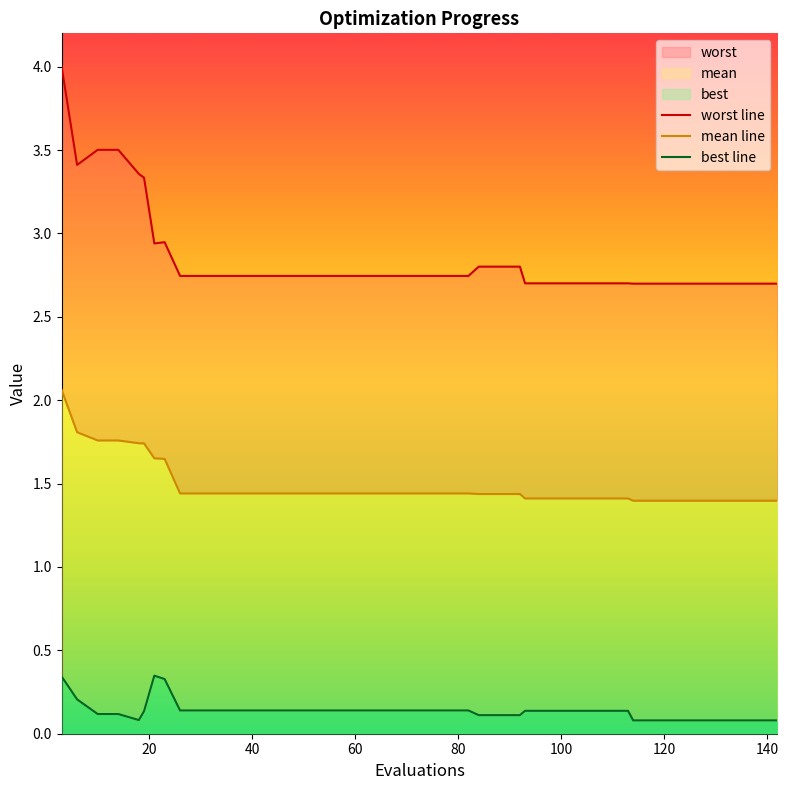

Is the value of mean at 26 greater than the value of best at 58?

Yes